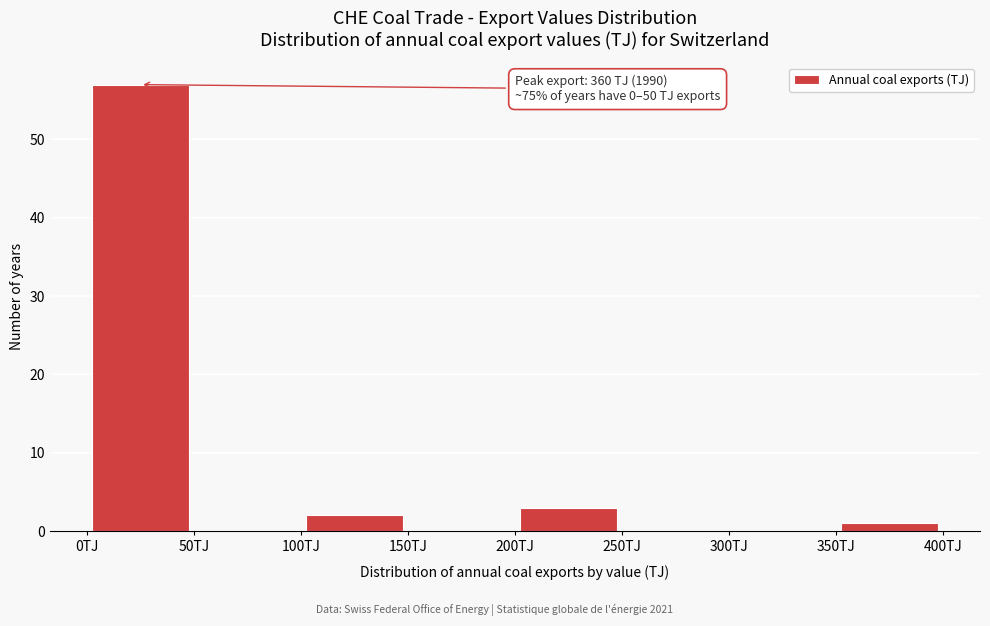

Over which range of the x-axis is the bar tallest?

0 to 50